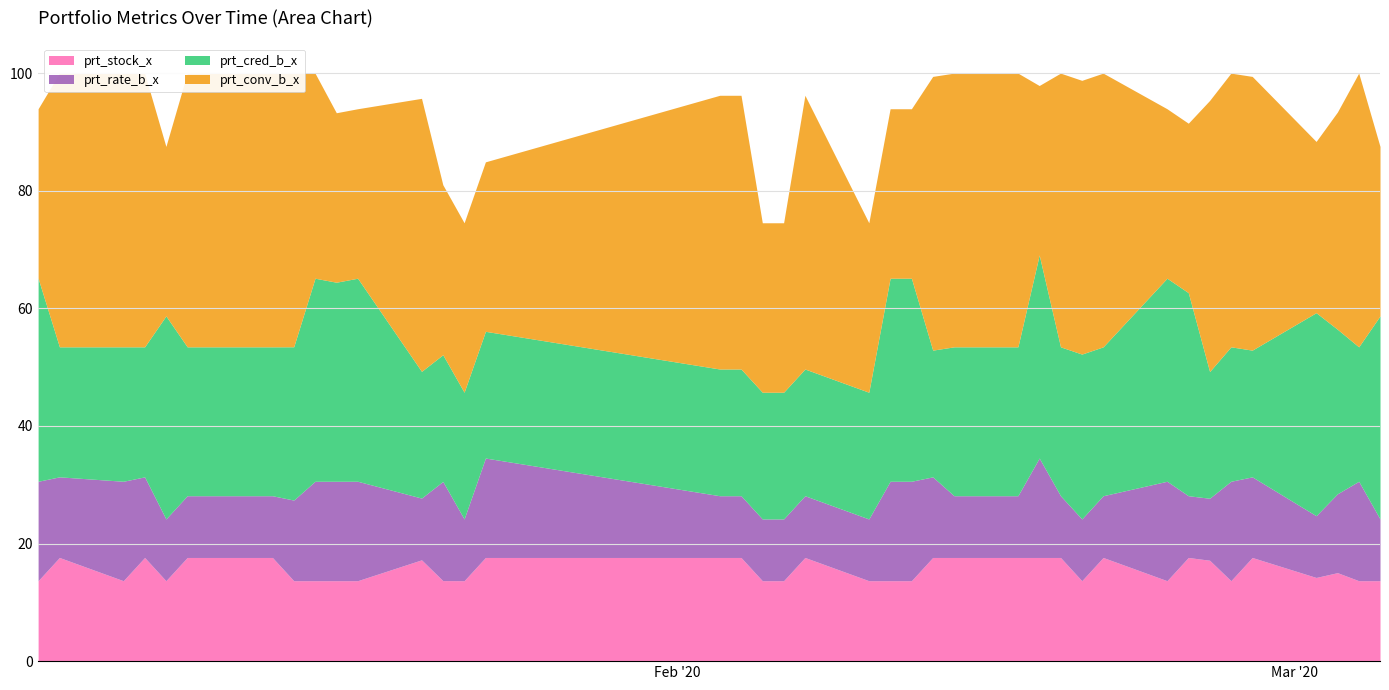

How many data points in prt_cred_b_x are above 25?

22